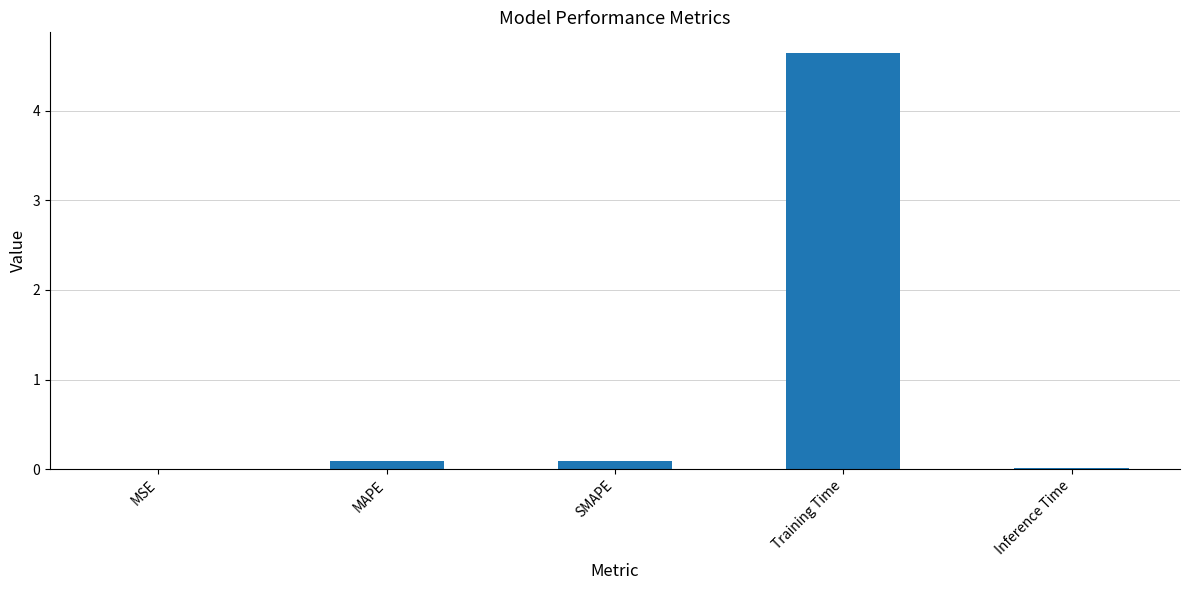

Which has a higher value, SMAPE or Training Time?

Training Time